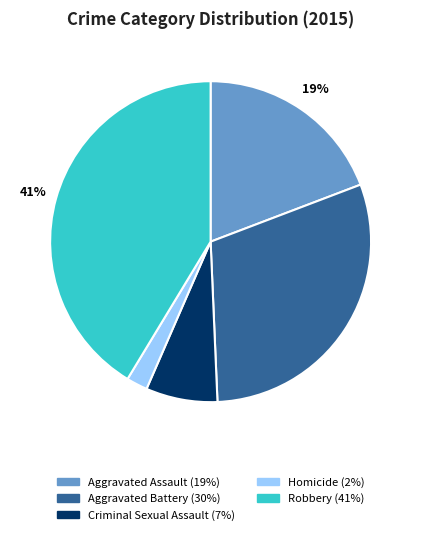

To the nearest percent, what is the combined percentage of Homicide and Robbery?

43%